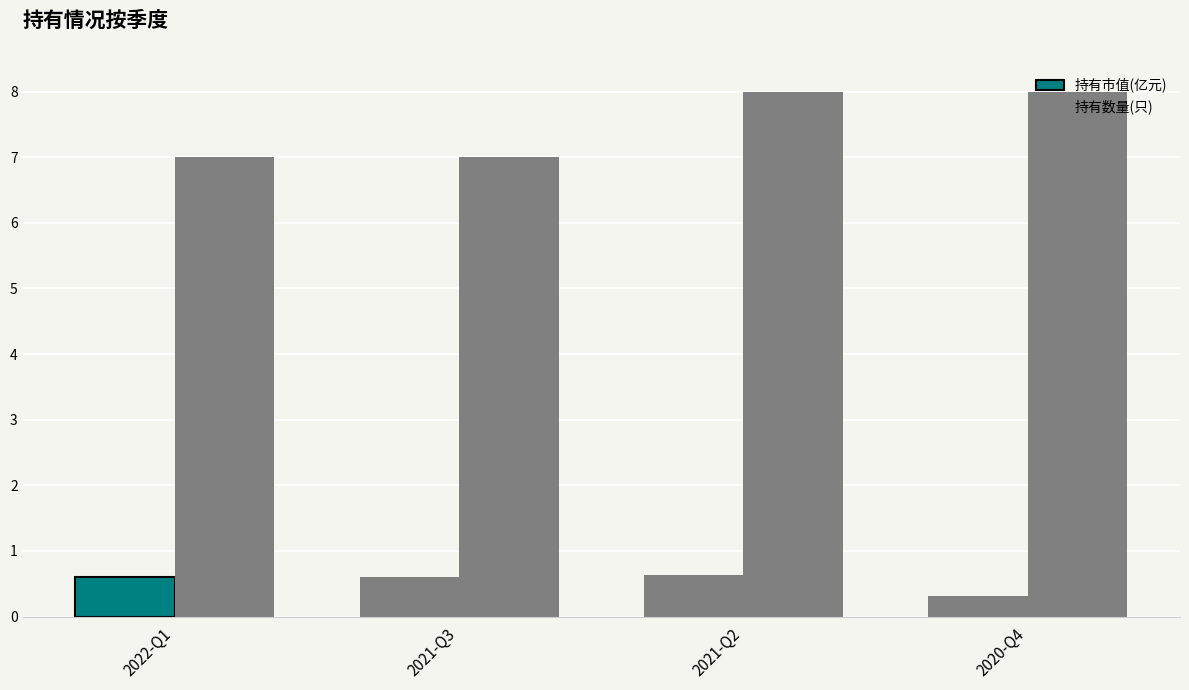

Are the bars horizontal?

No